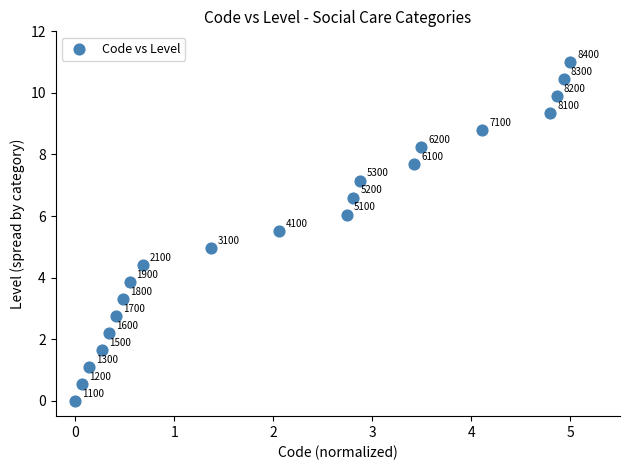

What Y value in the scatter plot is closest to 5?

5.0